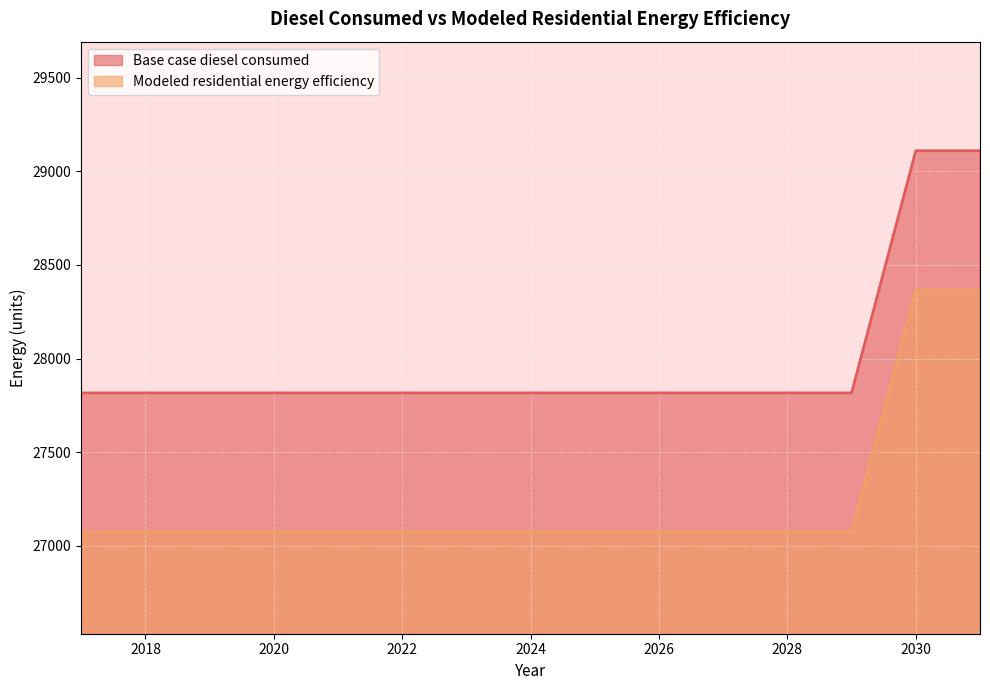

What is the average value of the Modeled residential energy efficiency series?

27244.9